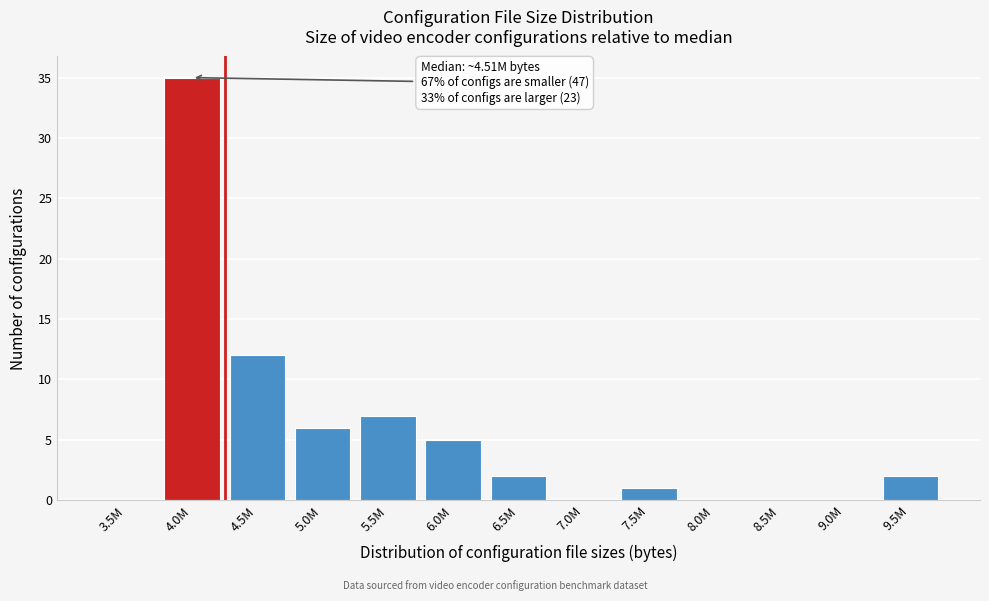

Reading right to left, extract all data points from this chart.

9.5M=2	9.0M=0	8.5M=0	8.0M=0	7.5M=1	7.0M=0	6.5M=2	6.0M=5	5.5M=7	5.0M=6	4.5M=12	4.0M=35	3.5M=0